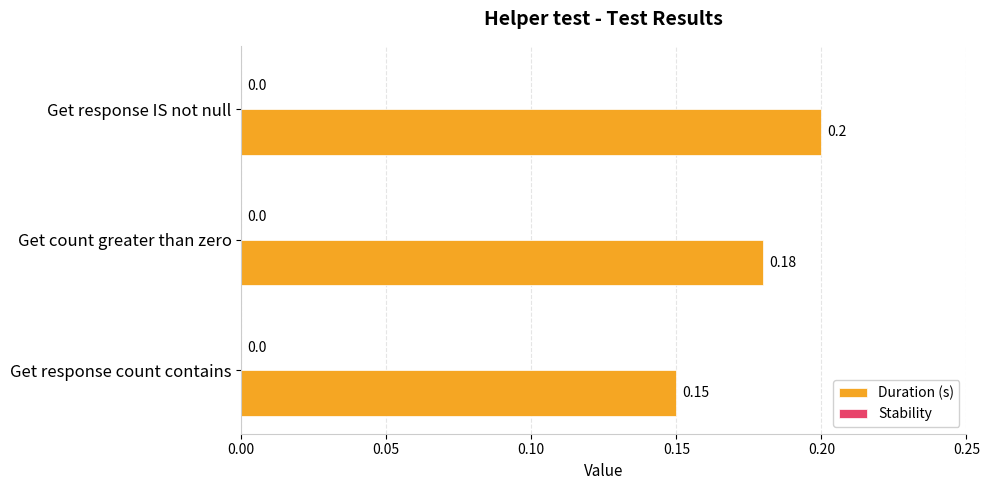

Are the bars horizontal?

Yes